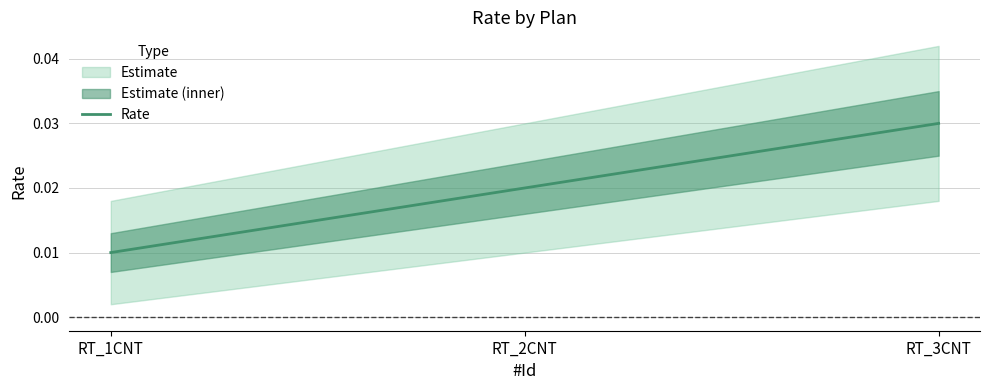

Is it true that the value at RT_1CNT is 0.0?

False